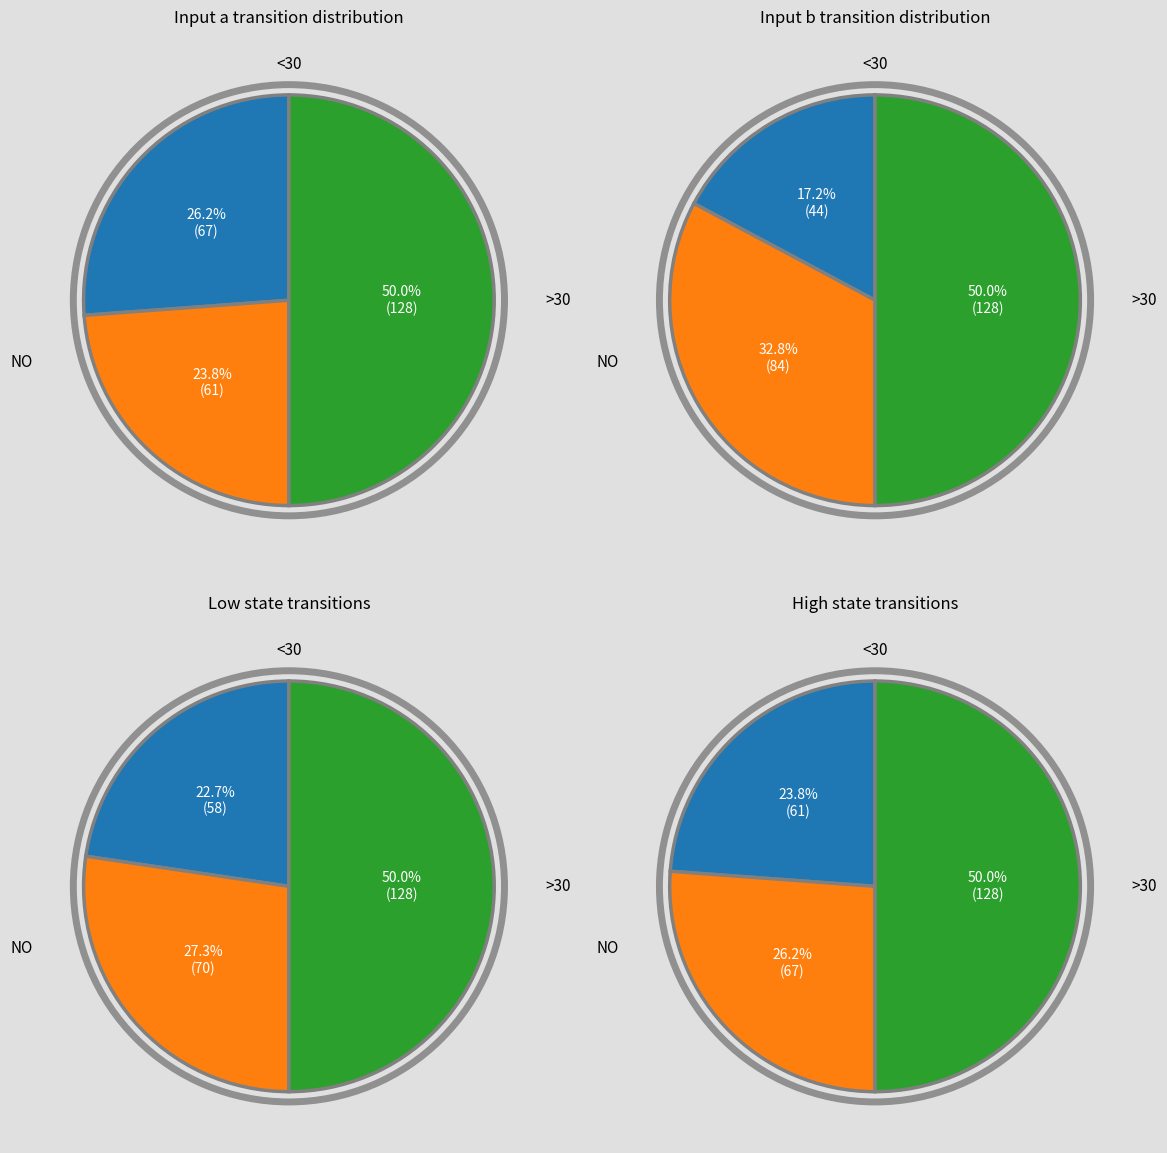

Is destination_state_b the majority of the pie?

No